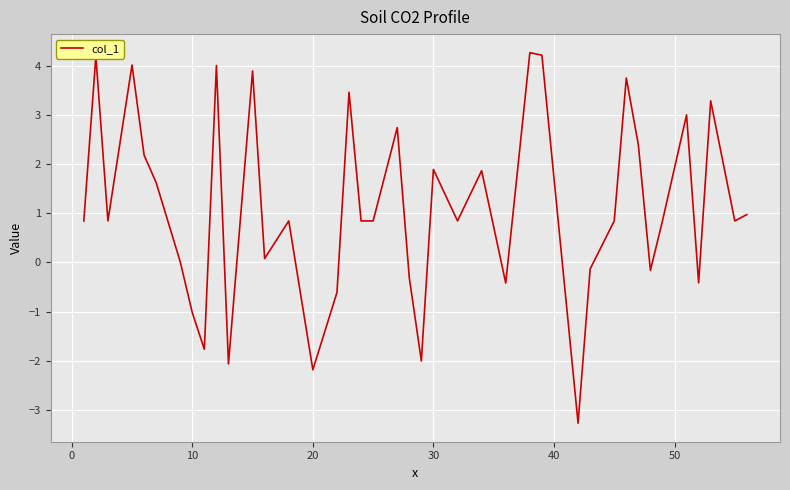

How many interior local peaks (higher than both neighbors) does the data have?

13